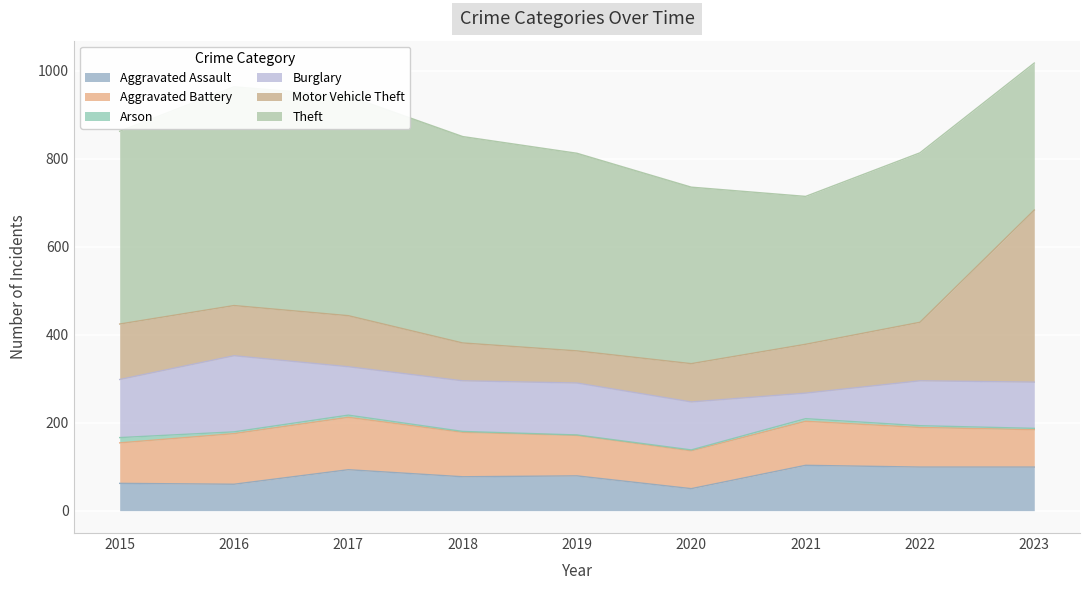

What is the difference between the maximum and second lowest values in the Aggravated Assault series?

43